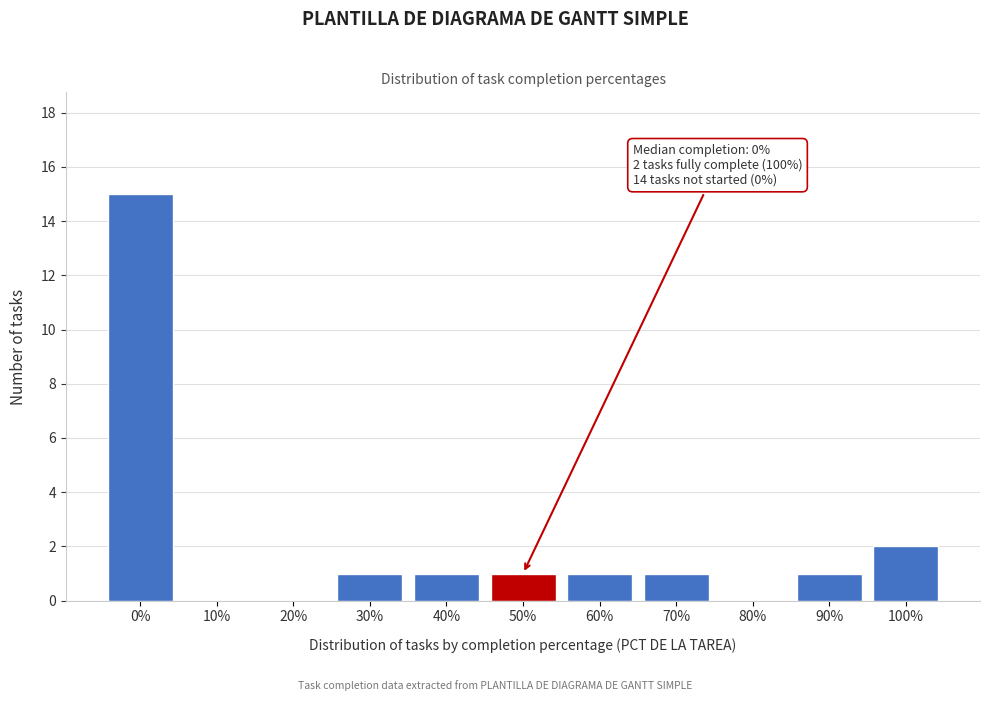

Reading left to right, what are all the values shown in this chart?

0%=15	10%=0	20%=0	30%=1	40%=1	50%=1	60%=1	70%=1	80%=0	90%=1	100%=2